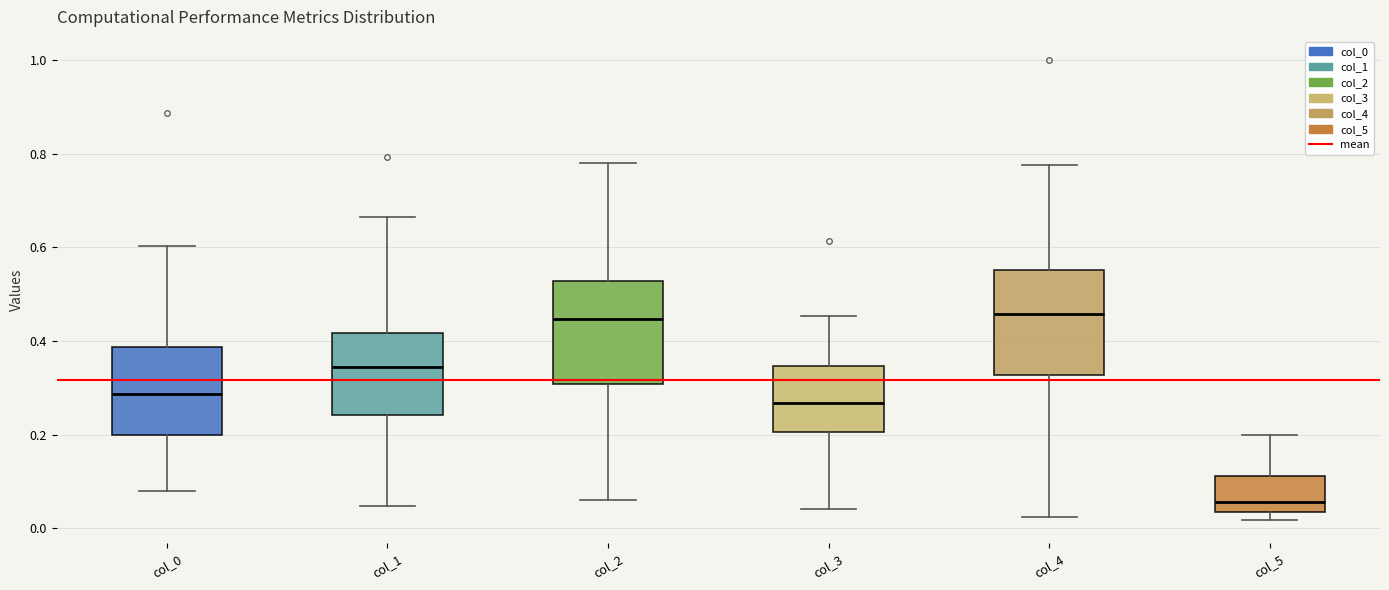

Reading left to right, read every box against the y-axis: the position of its median line, the range the box covers, and the ends of its whiskers. The values are not printed on the chart, so give them approximately, as read against the axis.

col_0: median 0.28, box 0.20 to 0.38, whiskers 0.08 to 0.60
col_1: median 0.34, box 0.24 to 0.42, whiskers 0.04 to 0.66
col_2: median 0.44, box 0.30 to 0.52, whiskers 0.06 to 0.78
col_3: median 0.26, box 0.20 to 0.34, whiskers 0.04 to 0.46
col_4: median 0.46, box 0.32 to 0.56, whiskers 0.02 to 0.78
col_5: median 0.06, box 0.04 to 0.12, whiskers 0.02 to 0.20